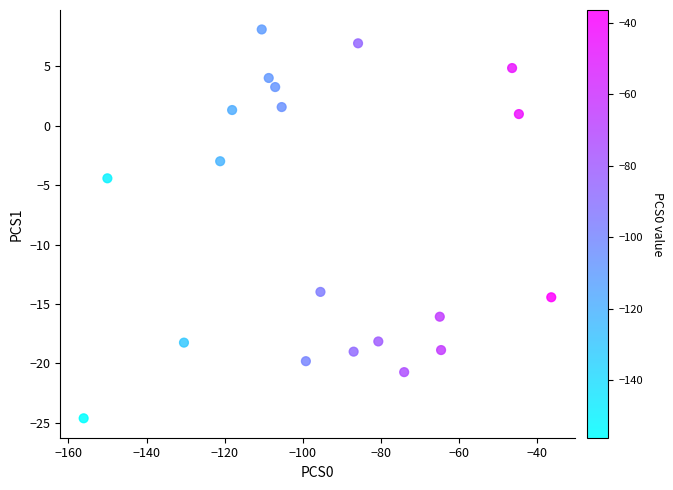

What Y value in the scatter plot is closest to -8?

-4.4